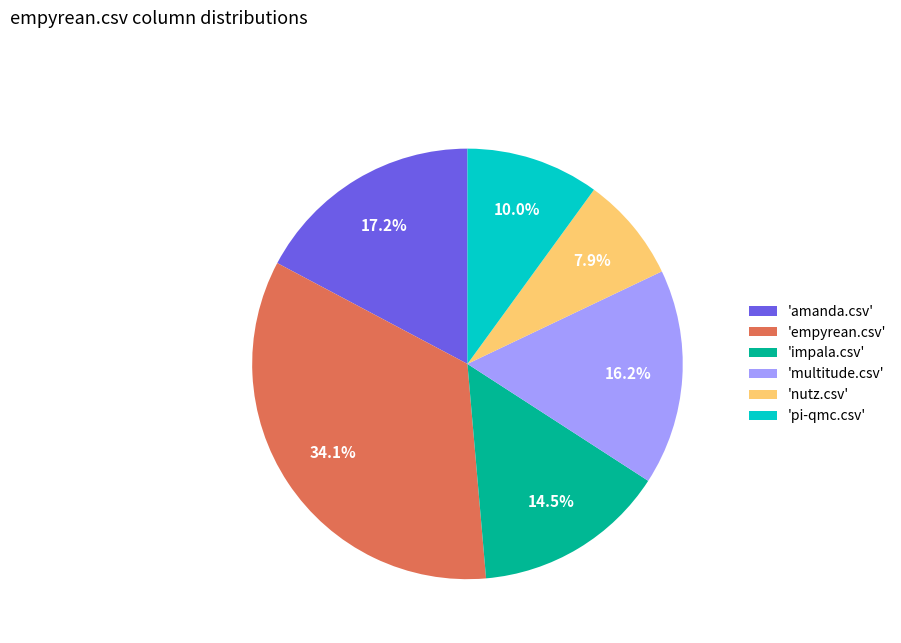

What is the smallest slice in the pie chart?

'nutz.csv'